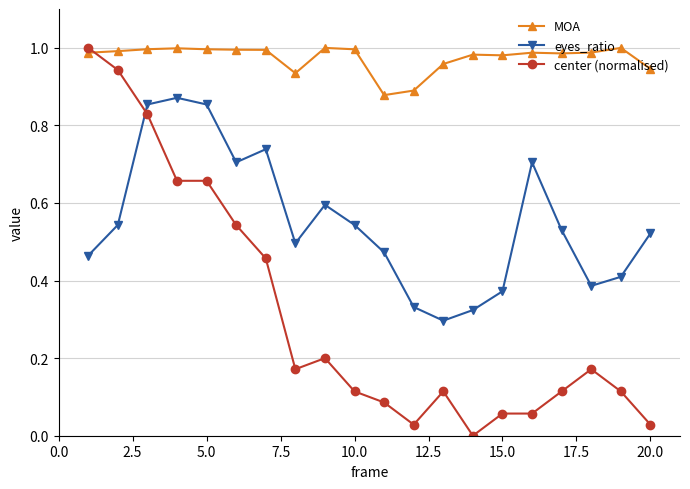

True or false: eyes_ratio and MOA cross at least once.

False